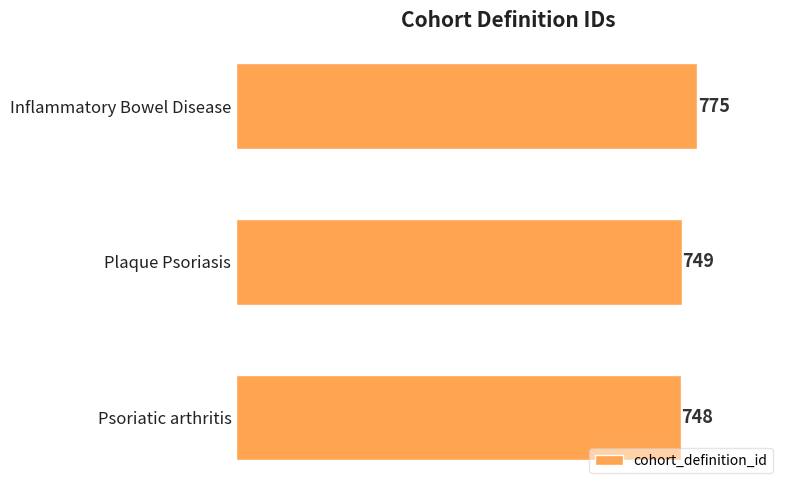

Which category has the highest value across all series?

Inflammatory Bowel Disease